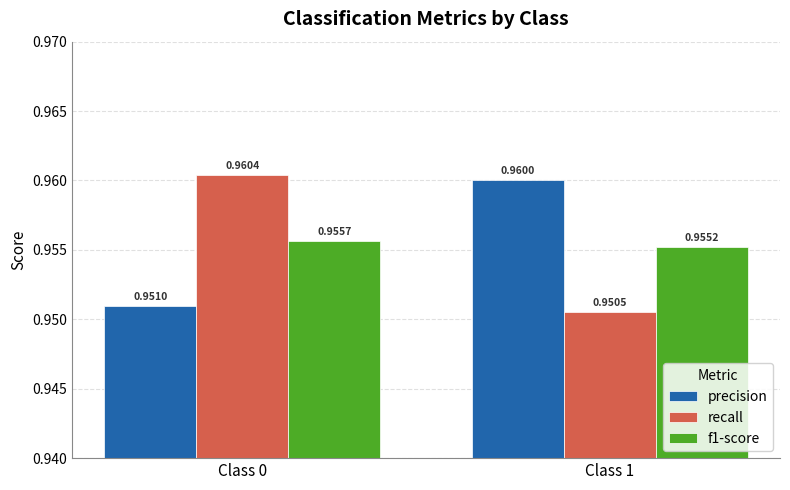

The value of precision at Class 1 is 0.3. True or false?

False